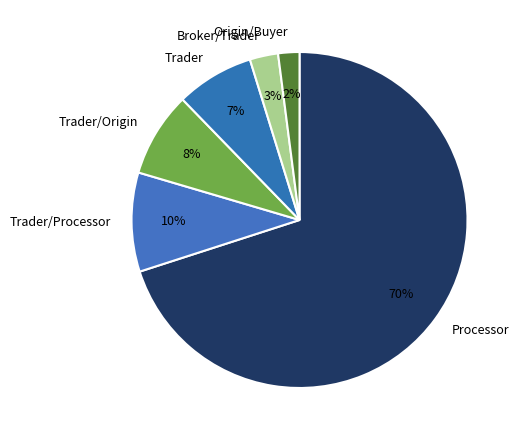

Rank the categories by value from highest to lowest.

Processor, Trader/Processor, Trader/Origin, Trader, Broker/Trader, Origin/Buyer